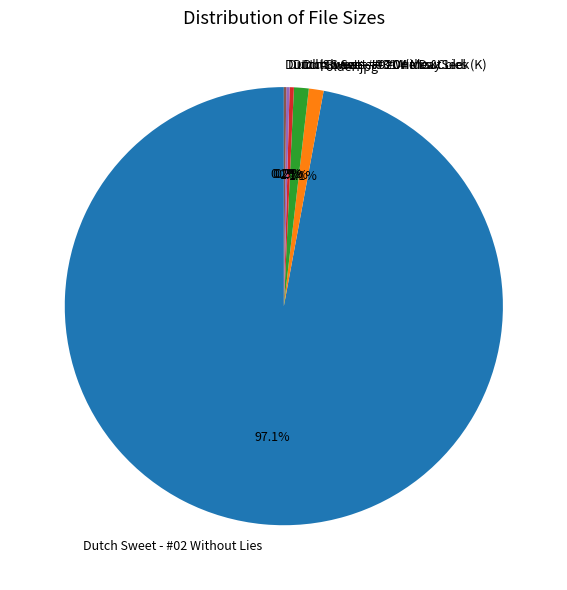

Does any single category account for the majority?

Yes